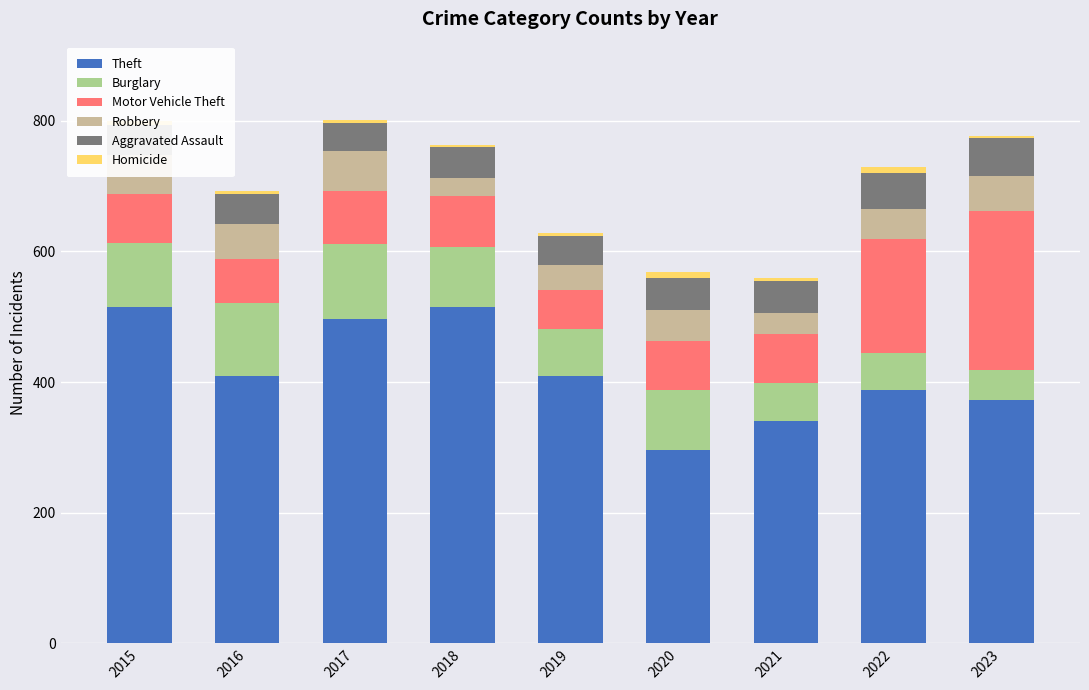

What is the sum of all Theft values?

3742